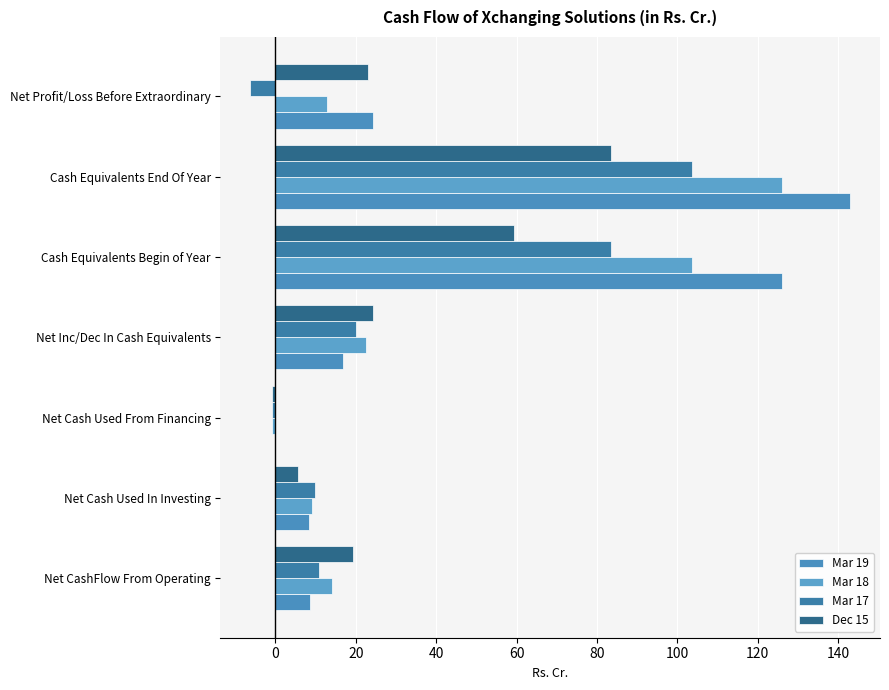

How many distinct data groups are displayed?

4